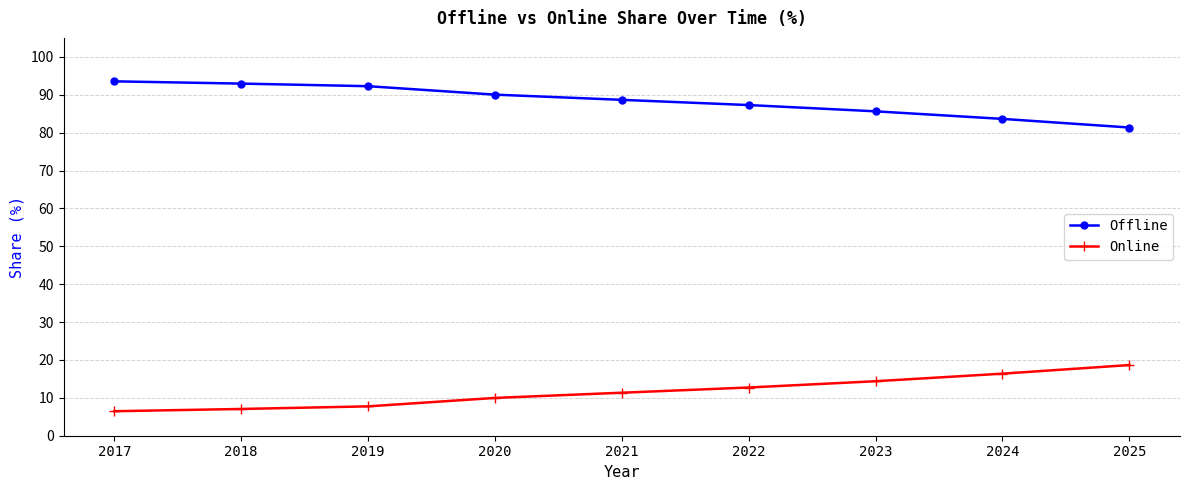

What is the value of the Offline point at the 5th from the left?

88.6